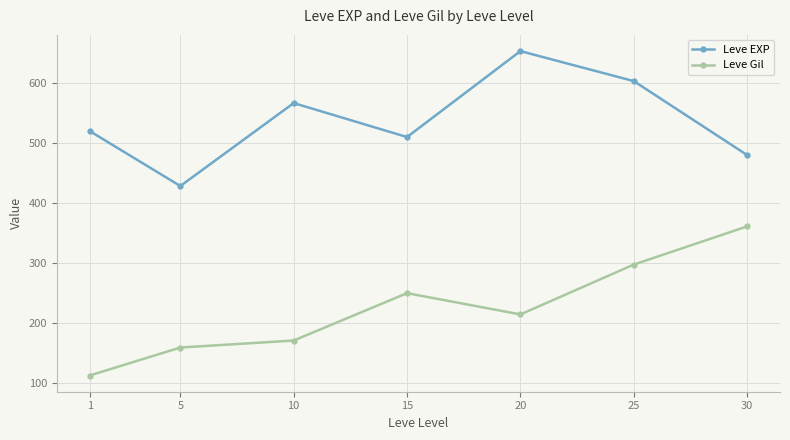

Does the chart display data point markers on the line(s)?

Yes